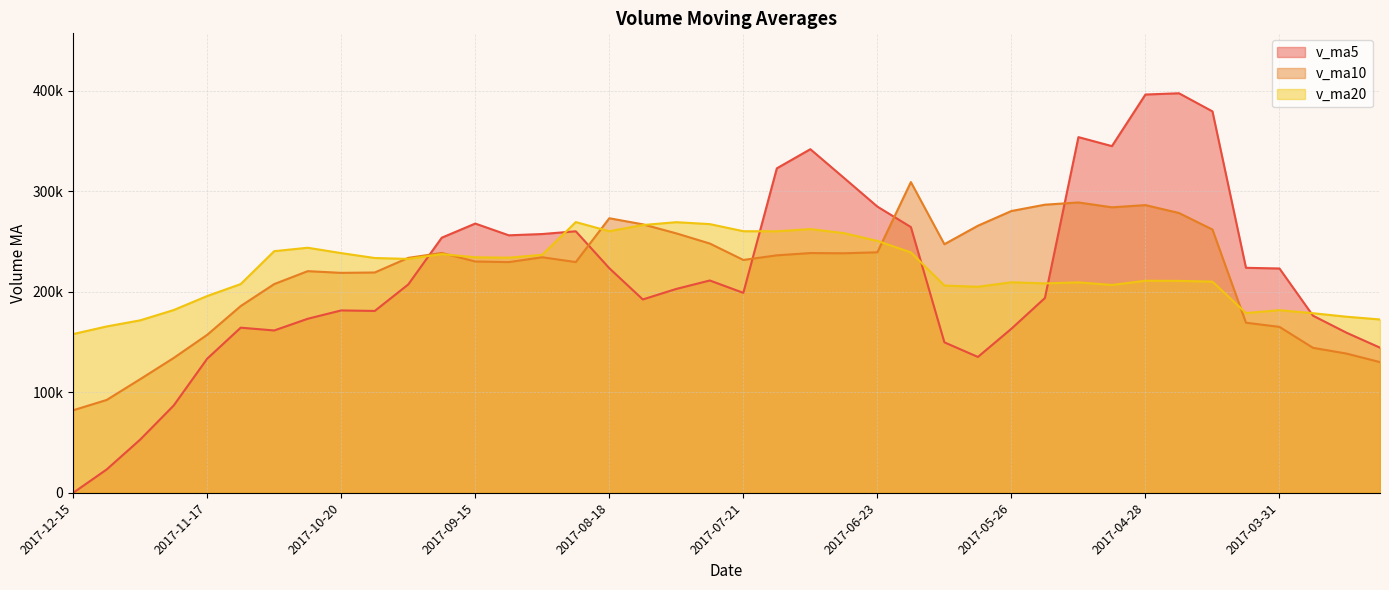

Is the value of v_ma5 at 2017-10-27 greater than the value of v_ma10 at 2017-12-01?

Yes